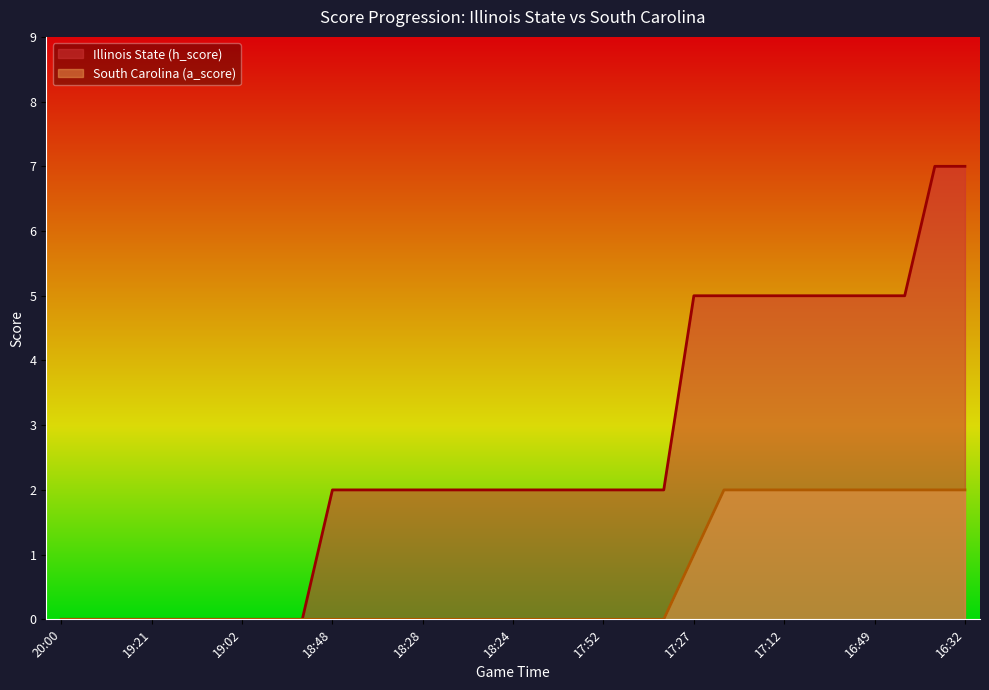

The South Carolina (a_score) series shows 1 at 16:49. True or false?

False